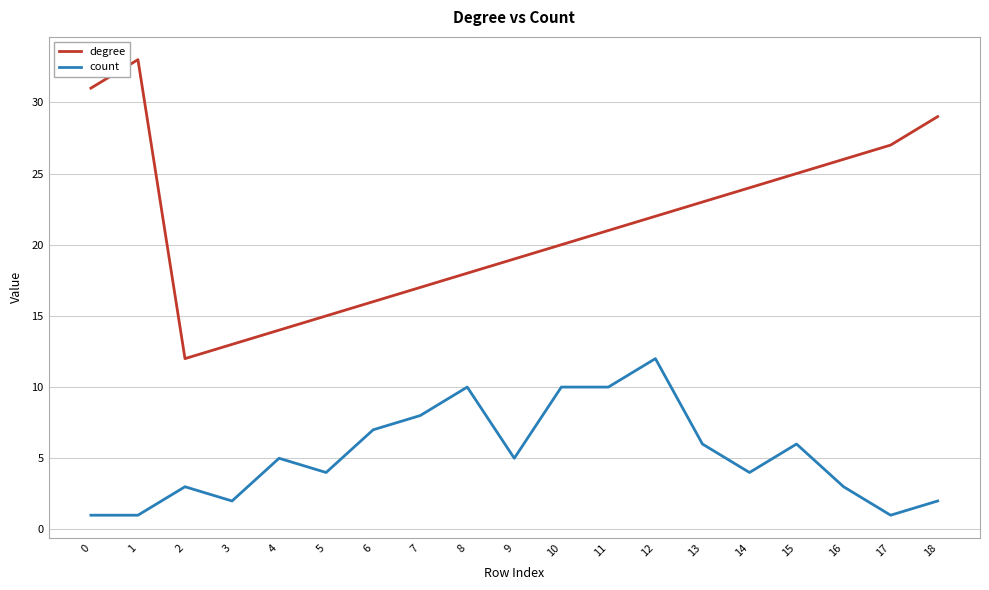

How many series are shown in this chart?

2